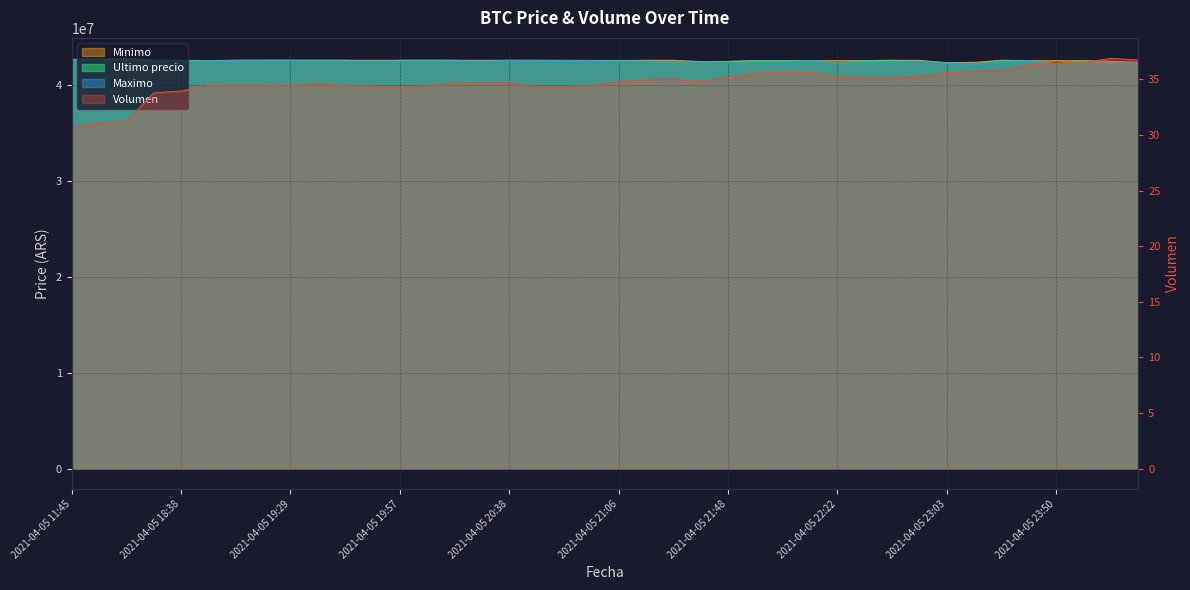

What is the sum of the Volumen values at 2021-04-05 11:45 and 2021-04-05 19:17?

65.2